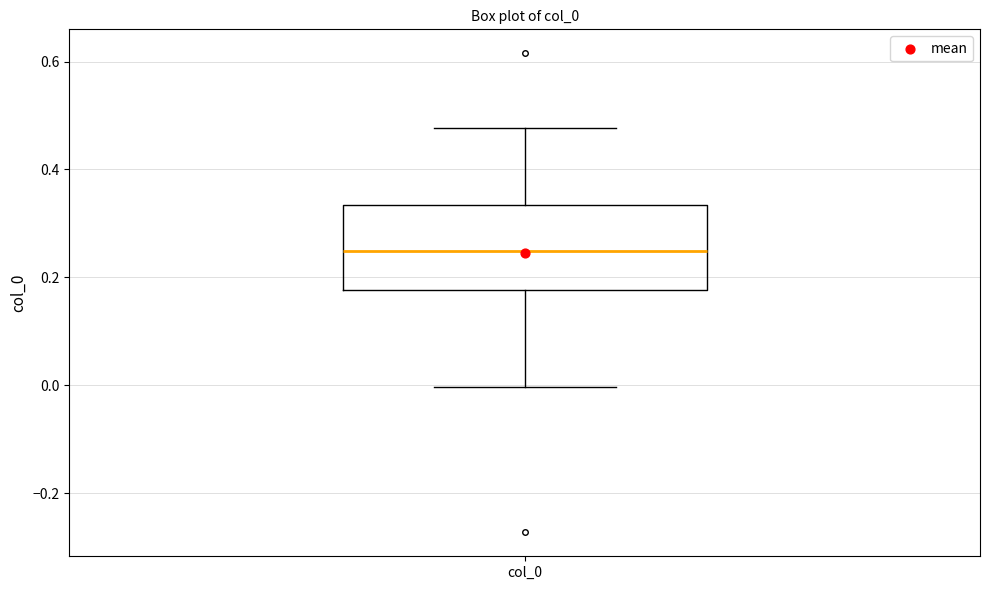

Where does the lower whisker of the box for col_0 end on the y-axis? The values are not printed on the chart, so give them approximately, as read against the axis.

0.00